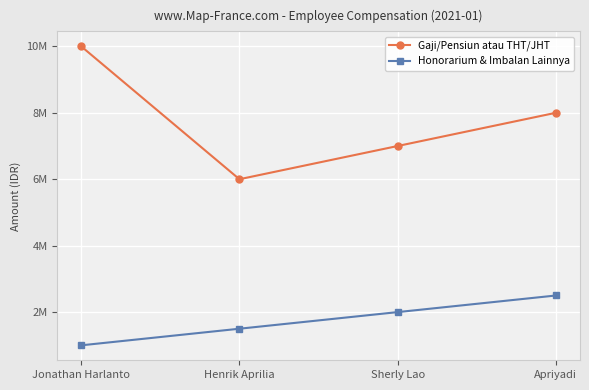

At which category is the sum across all series the highest?

Jonathan Harlanto